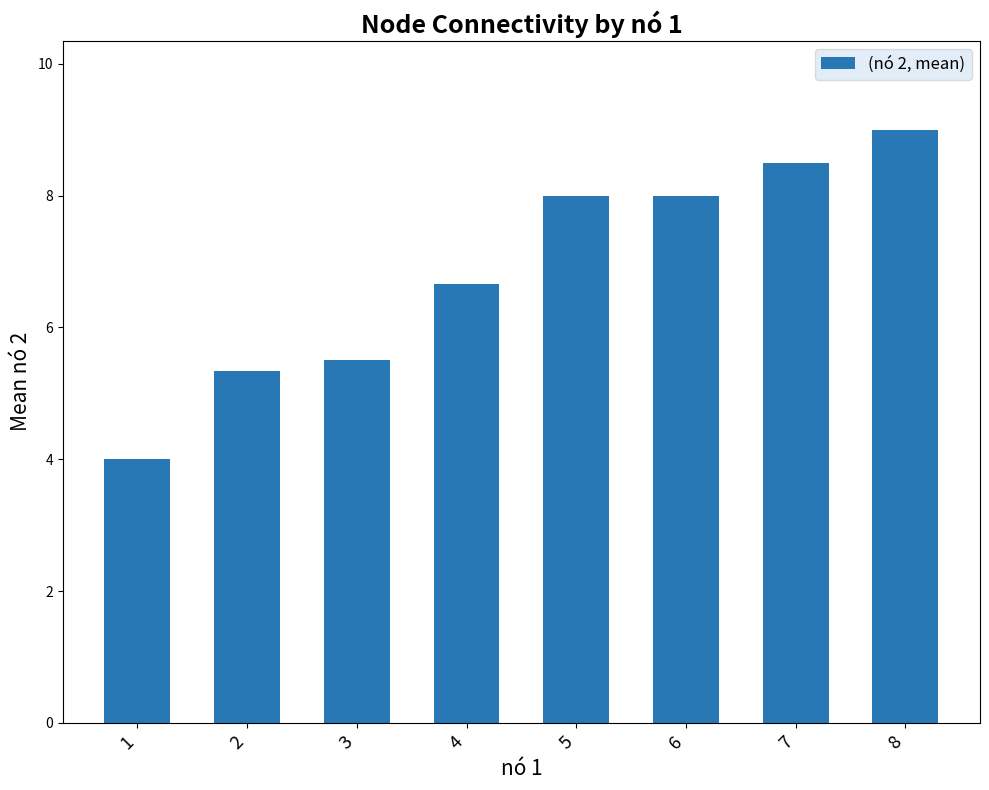

How many data points does each series have?

8